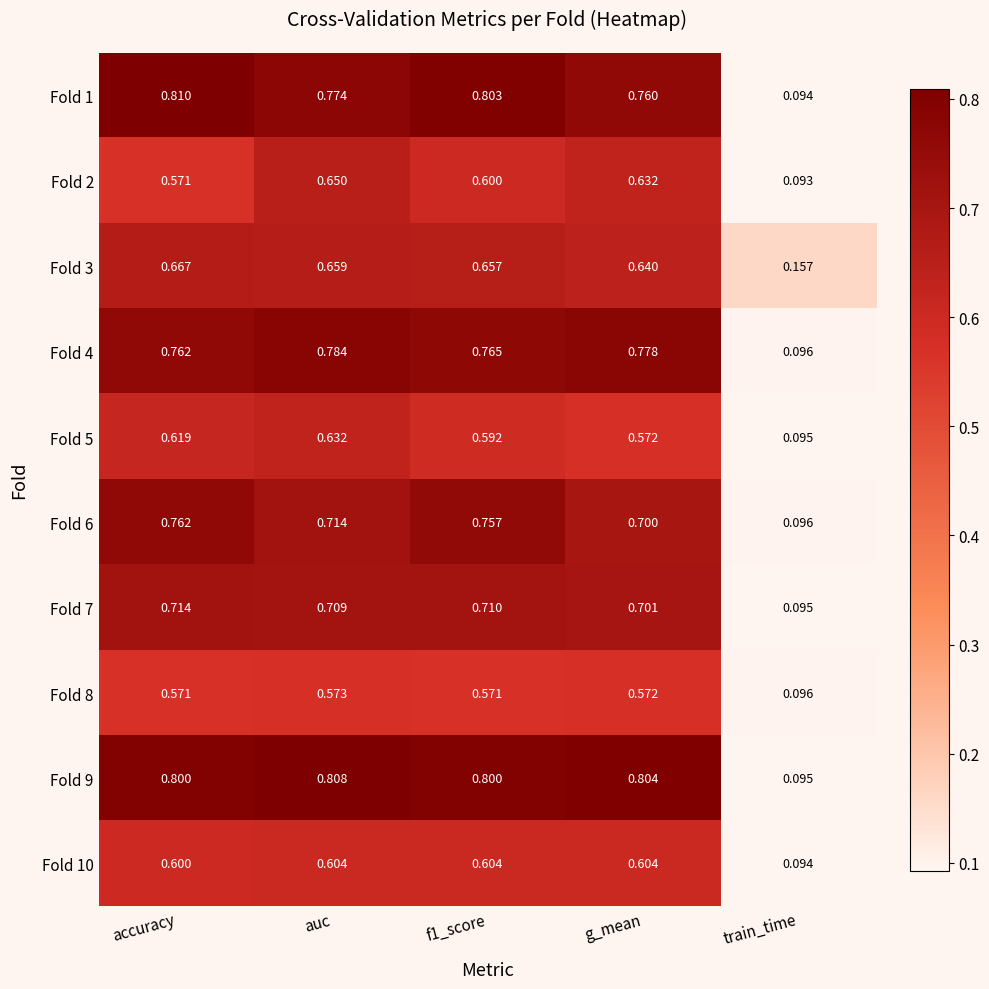

At which label is Fold 10 closest to 0?

train_time